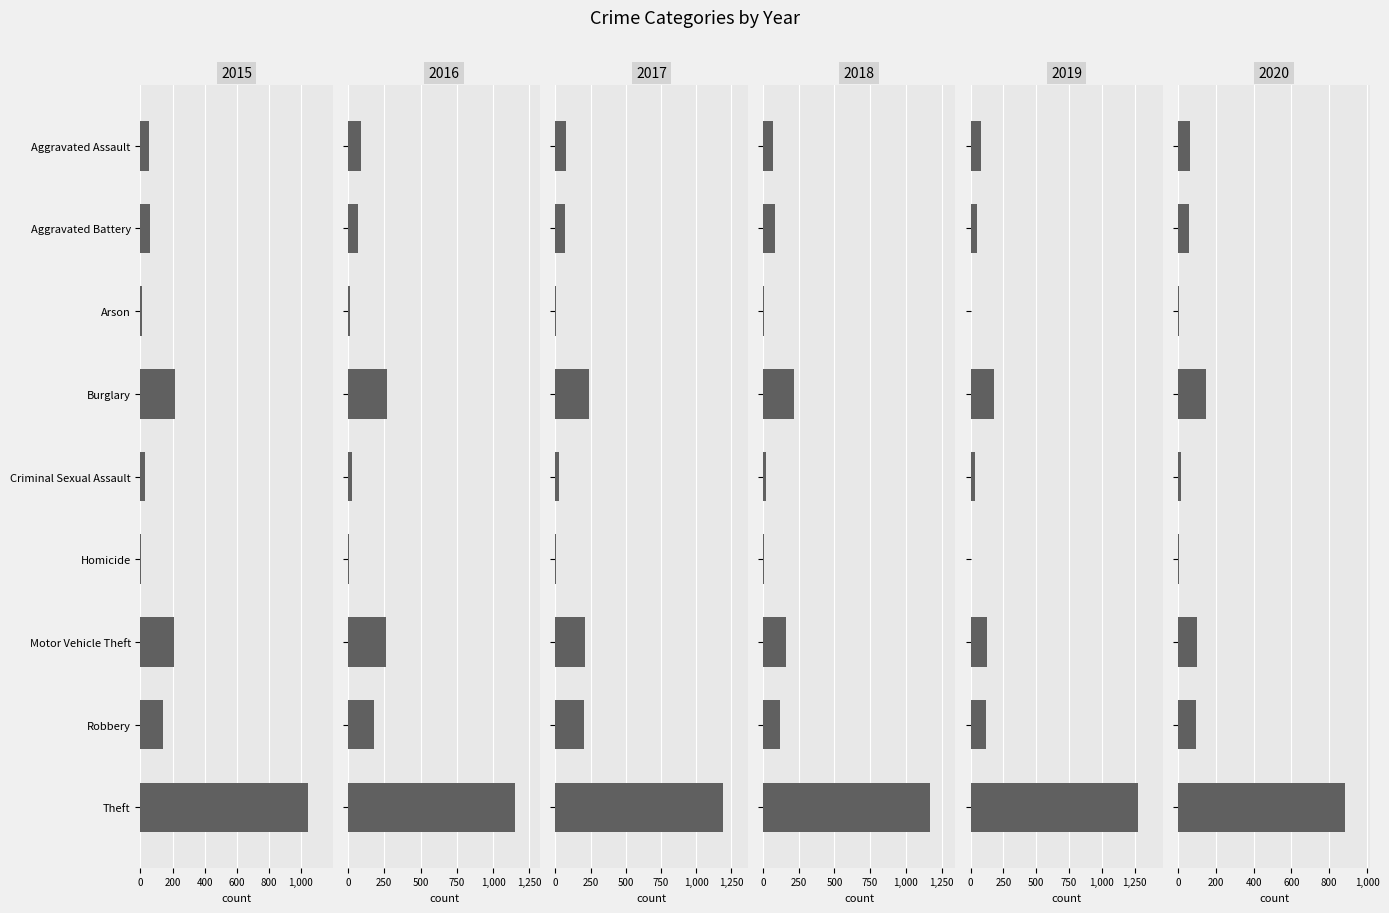

What is the minimum value for 2016?

4